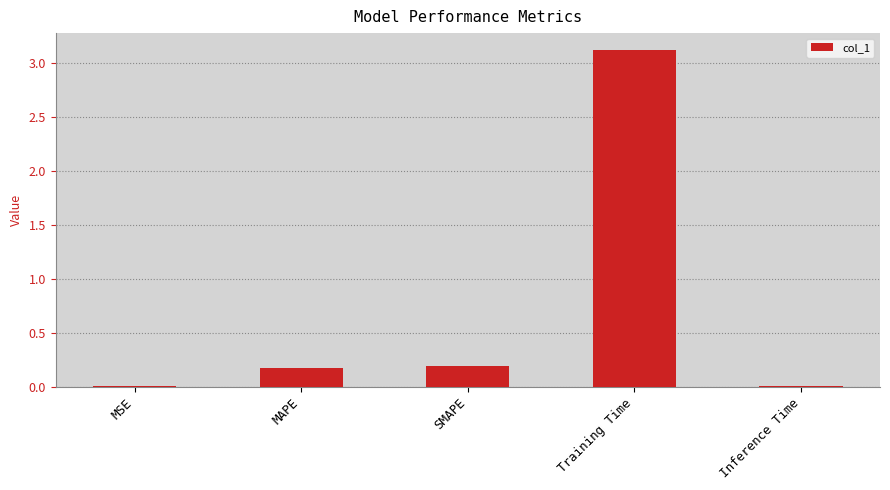

Between MAPE and Inference Time, which is larger?

MAPE